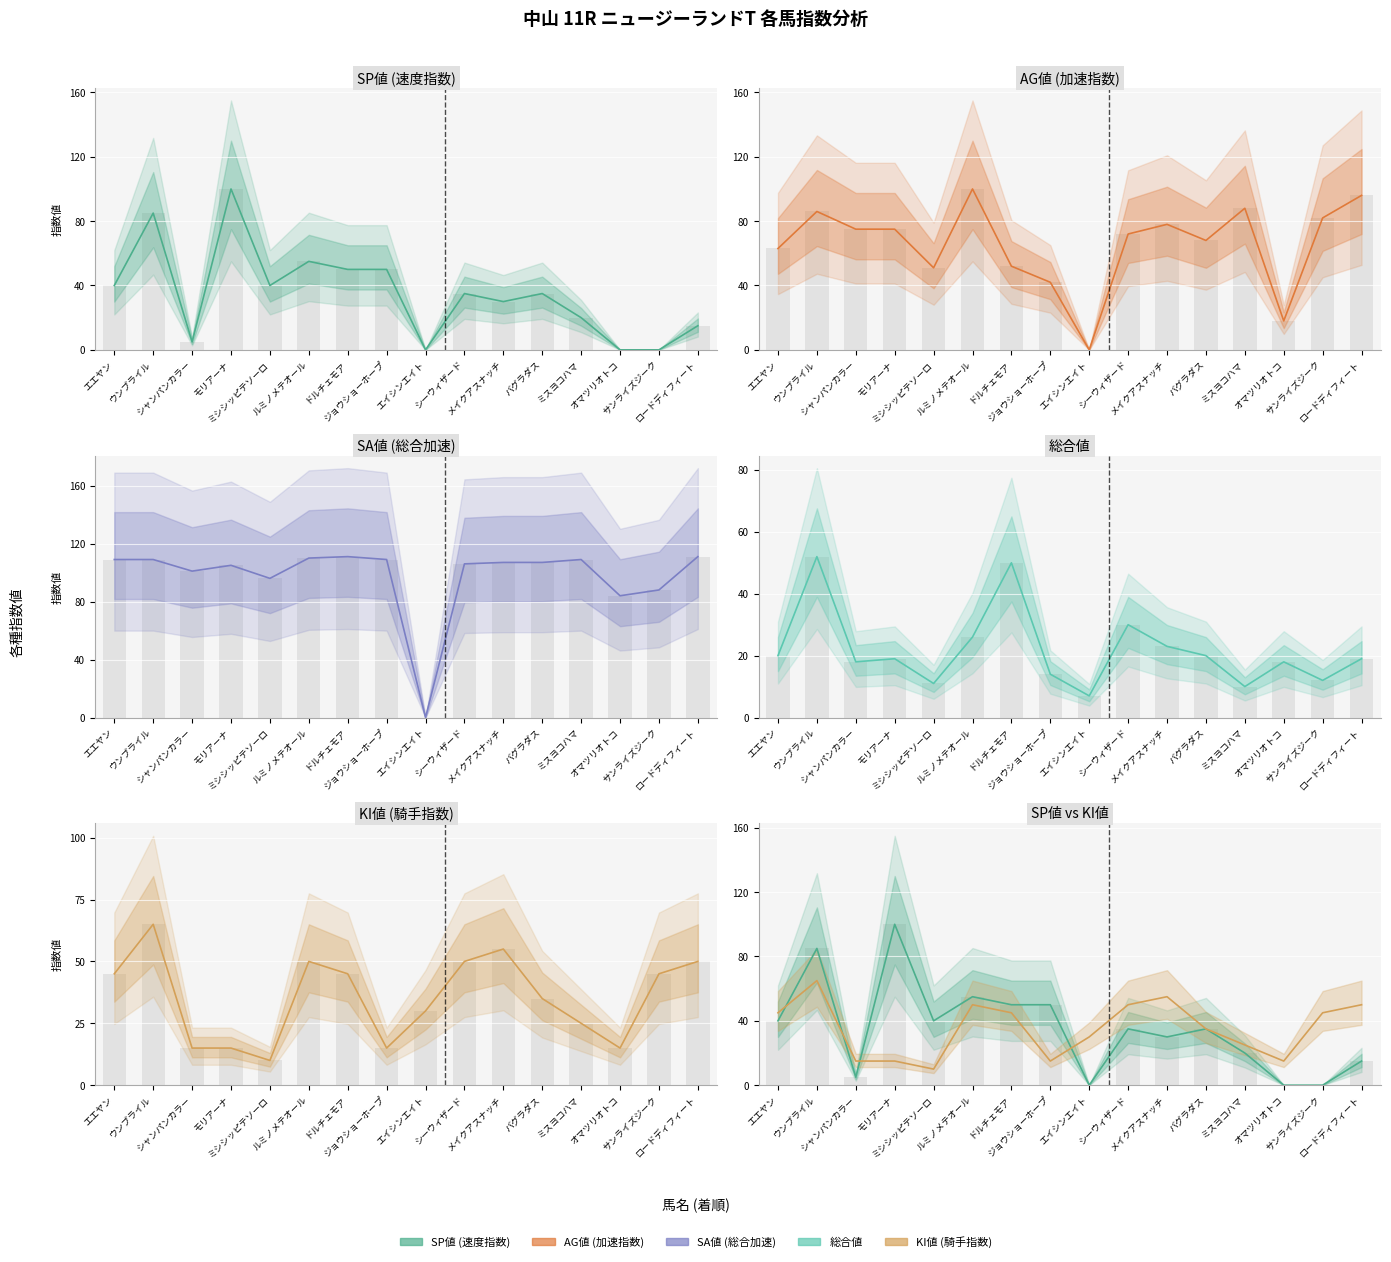

At which category does the chart reach its peak across all series?

ドルチェモア